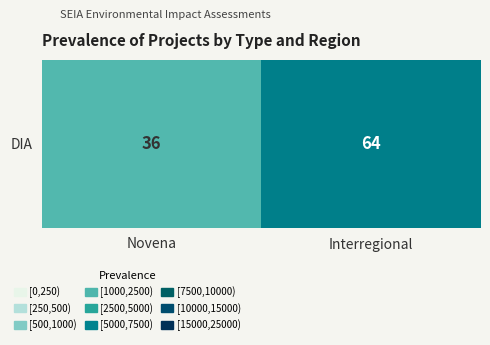

Reading left to right, extract all data points from this chart.

36	64